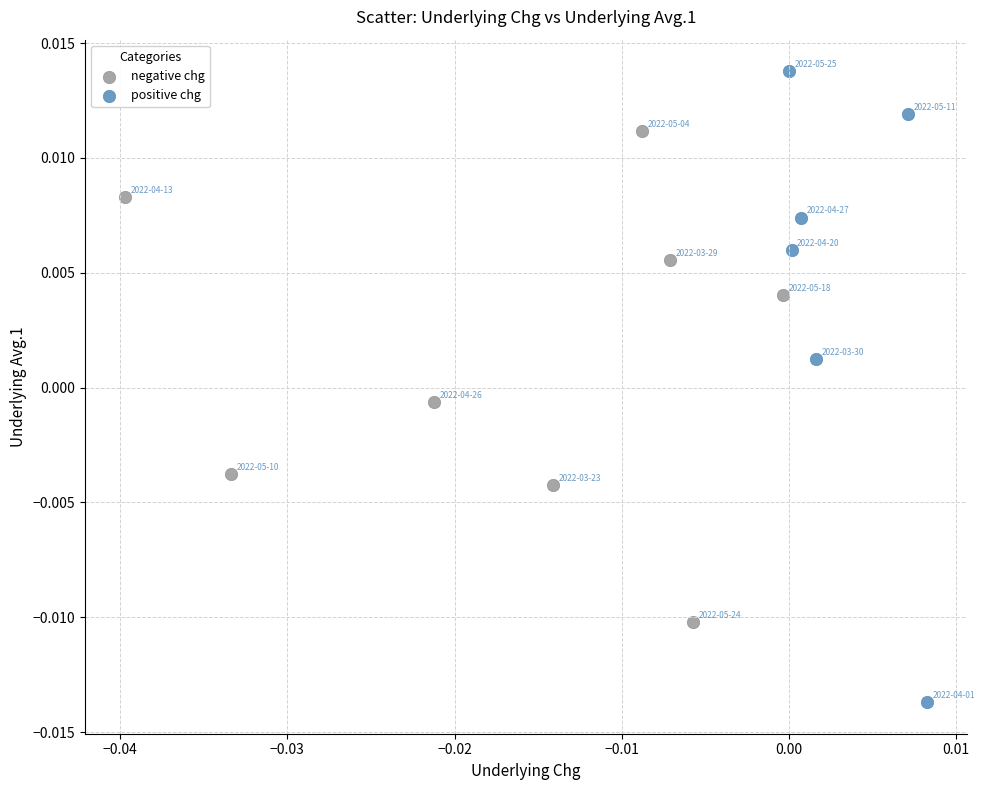

Which series contains the lowest Y value?

positive chg